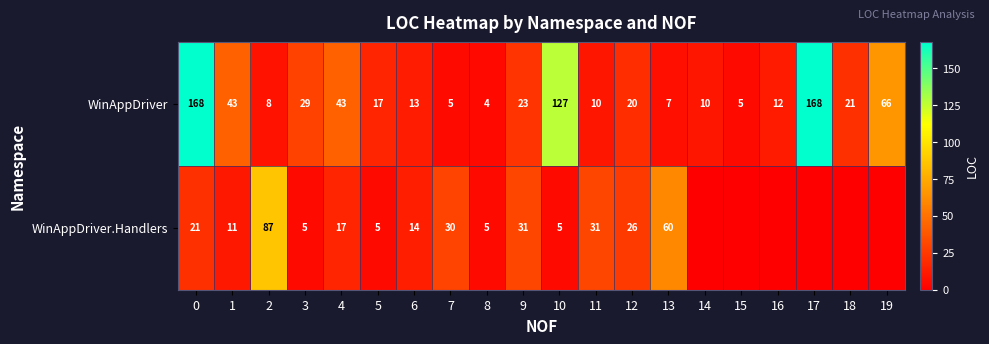

The WinAppDriver series shows 91 at 19. True or false?

False